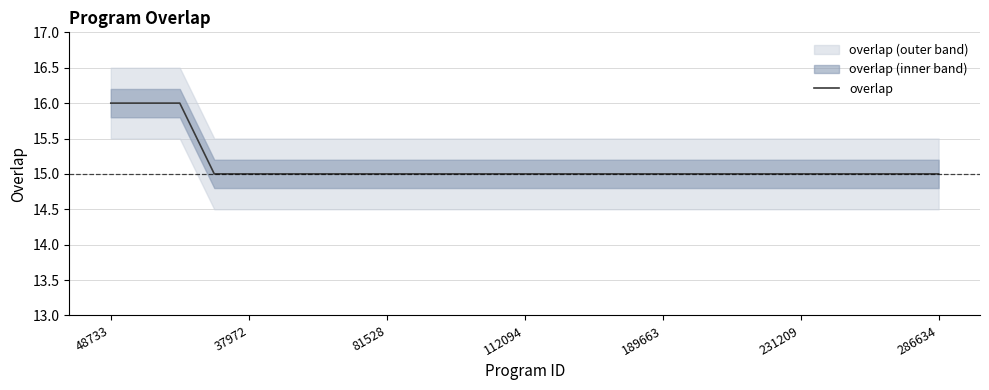

Count the number of data series in this chart.

1